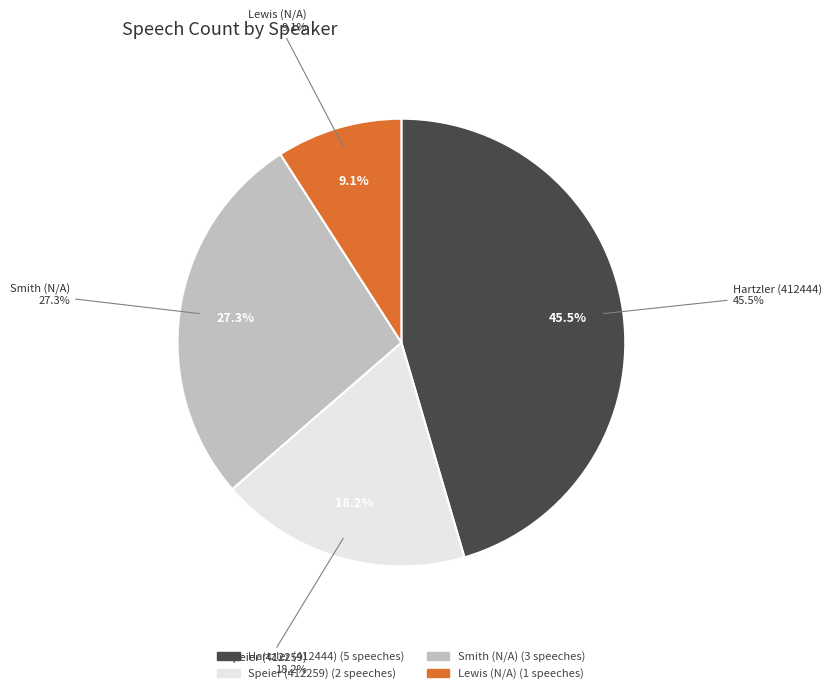

How many slices are in this pie chart?

4